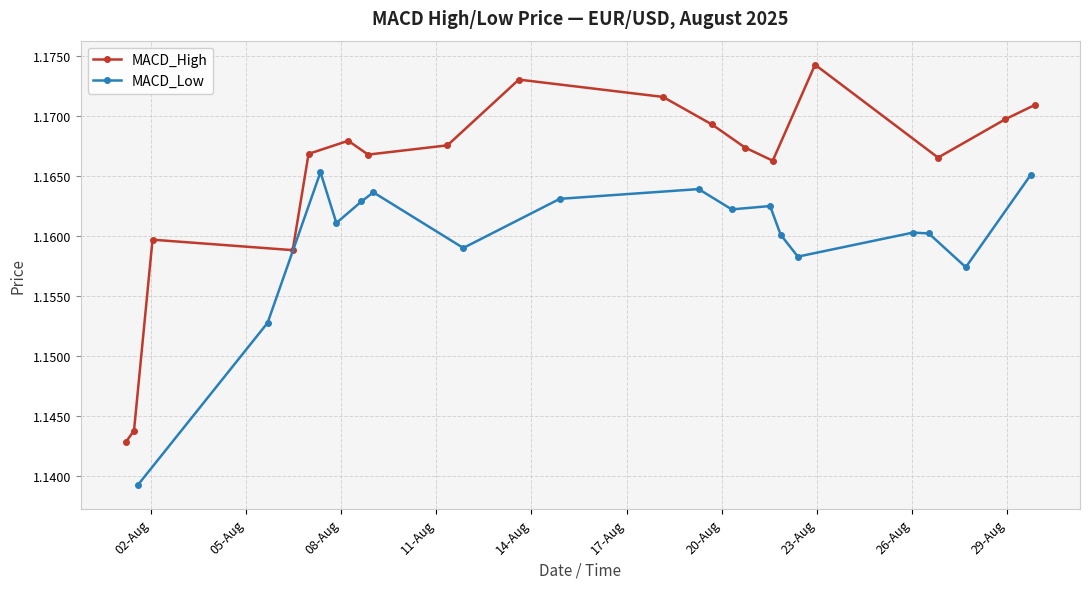

Count the MACD_High values in the range 1 to 2.

17